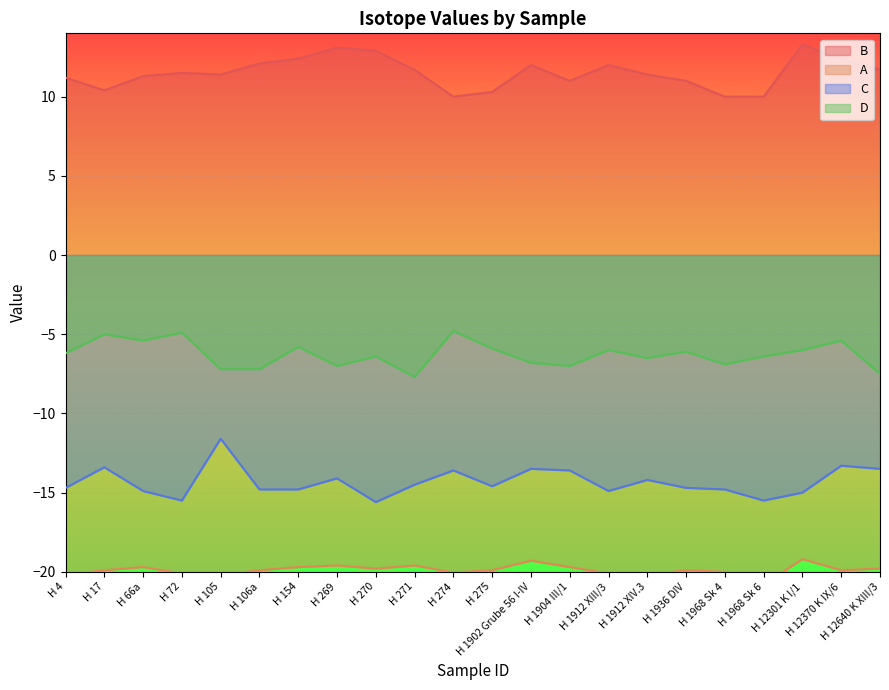

True or false: C and A cross at least once.

False